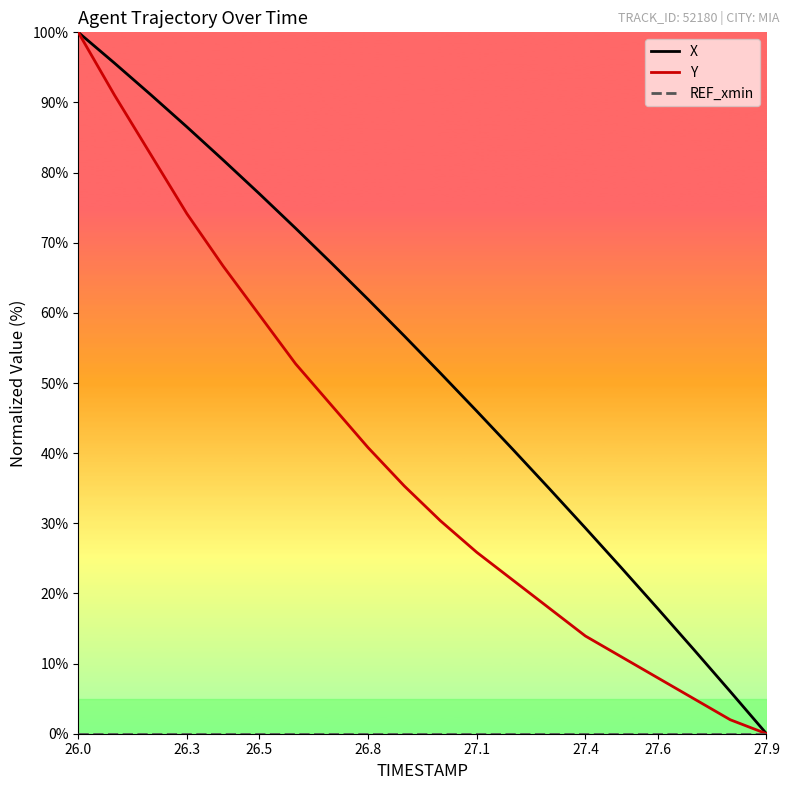

True or false: Y has more than 0 interior local peaks.

False